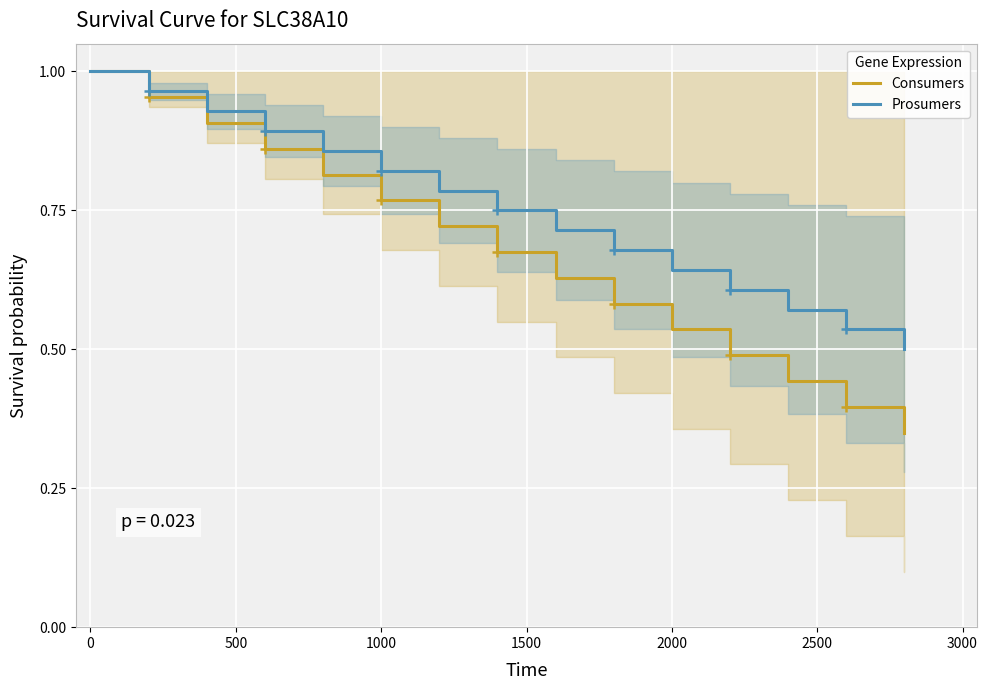

List the series in order of their peak value, highest first.

Consumers, Prosumers